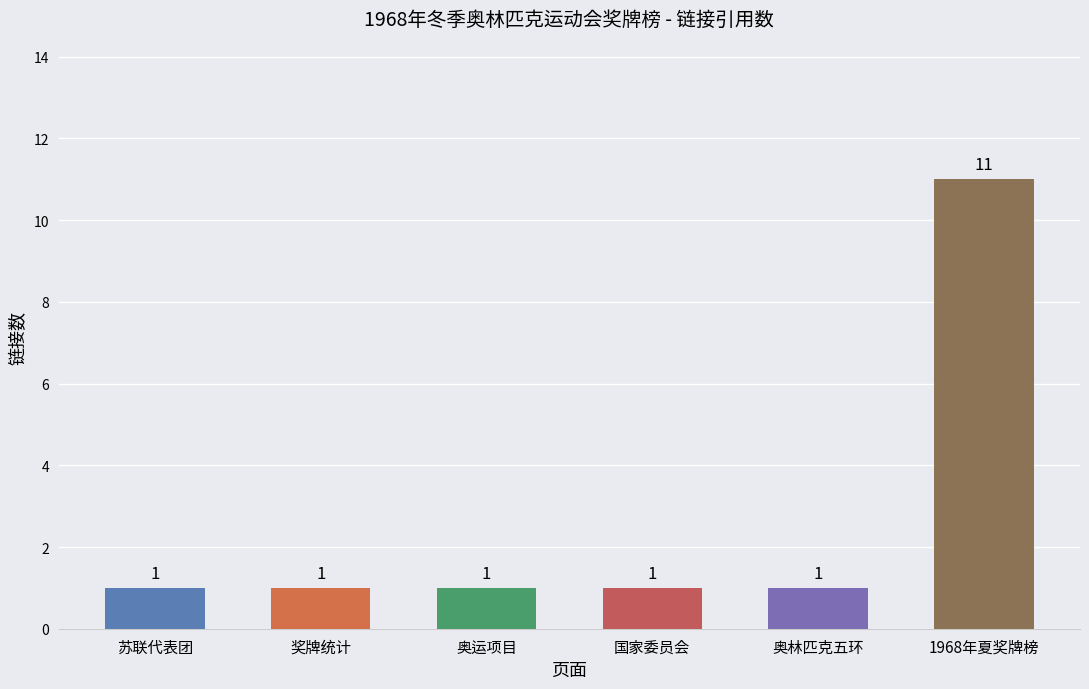

Between 1968年夏奖牌榜 and 奖牌统计, which is larger?

1968年夏奖牌榜